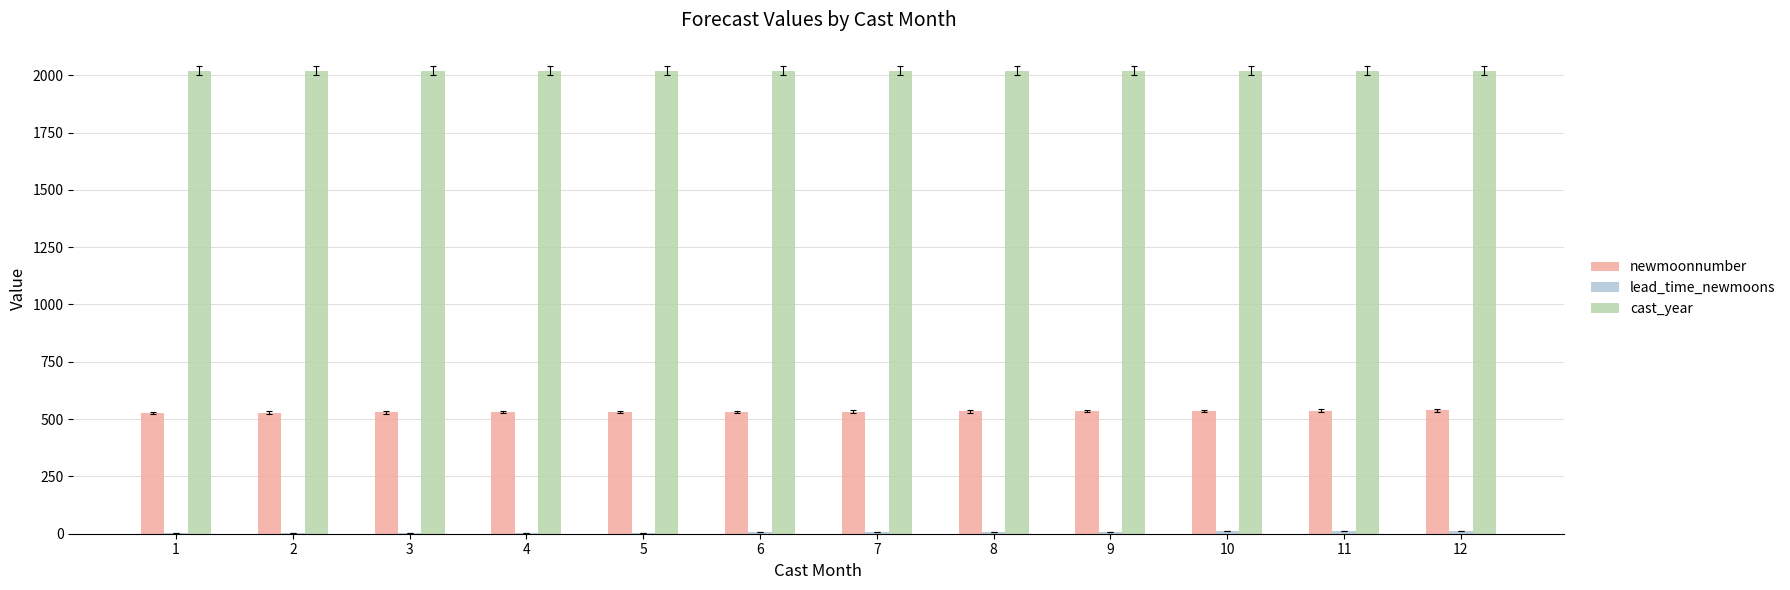

Which series has the largest total across all categories?

cast_year